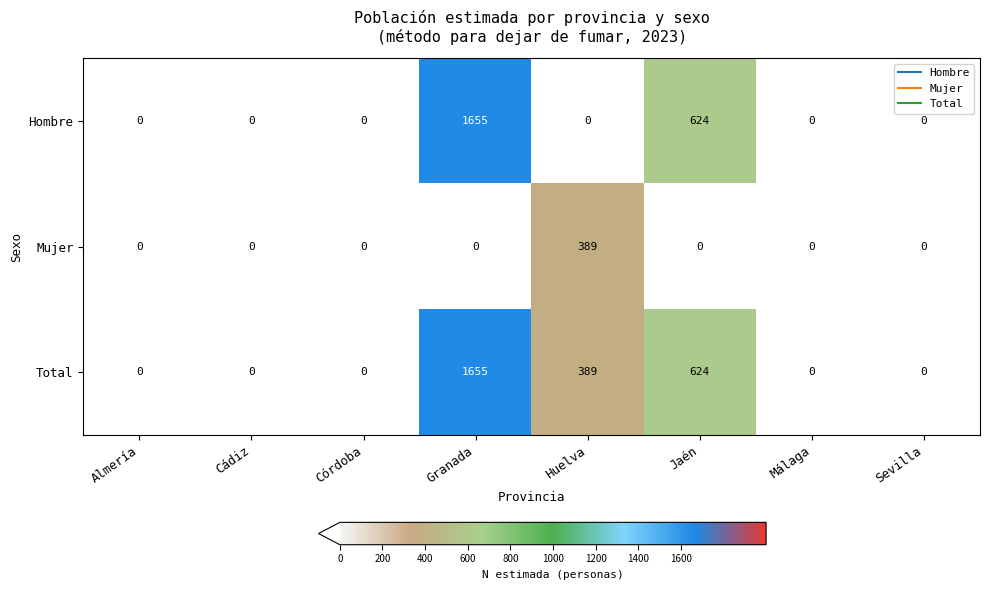

The Total series shows -976 at Córdoba. True or false?

False